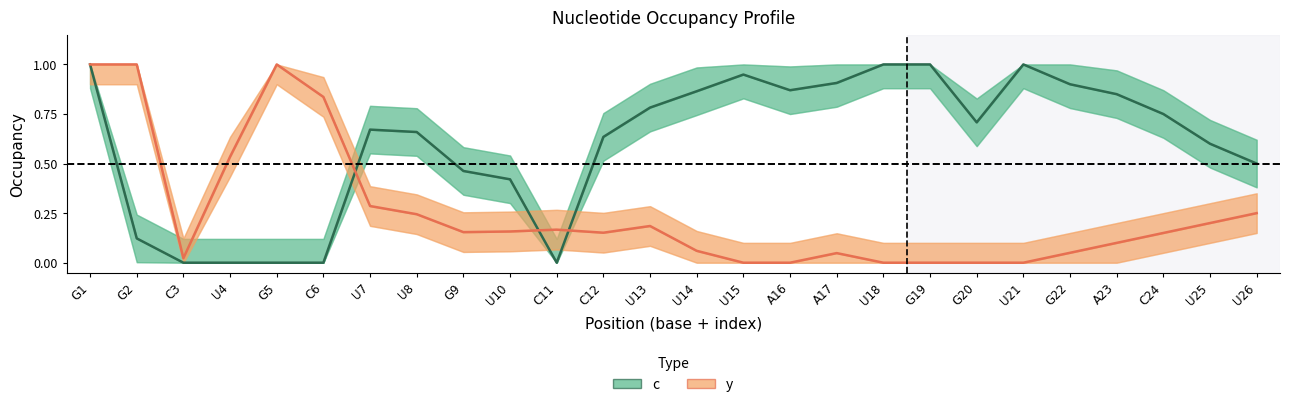

Does the chart display data point markers on the line(s)?

No